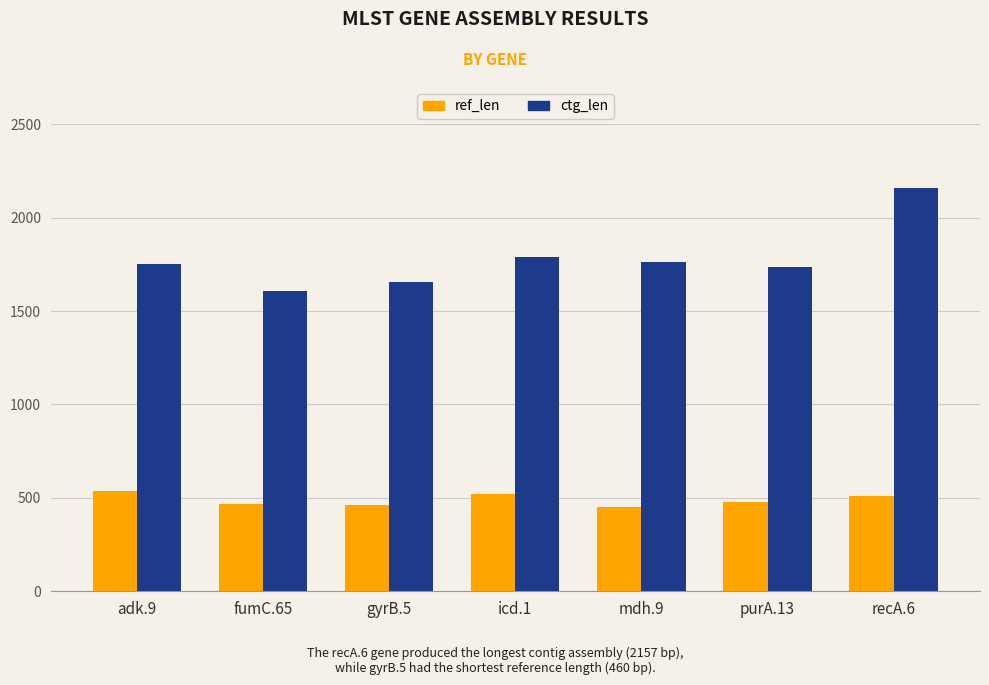

What is the maximum value for ref_len?

536